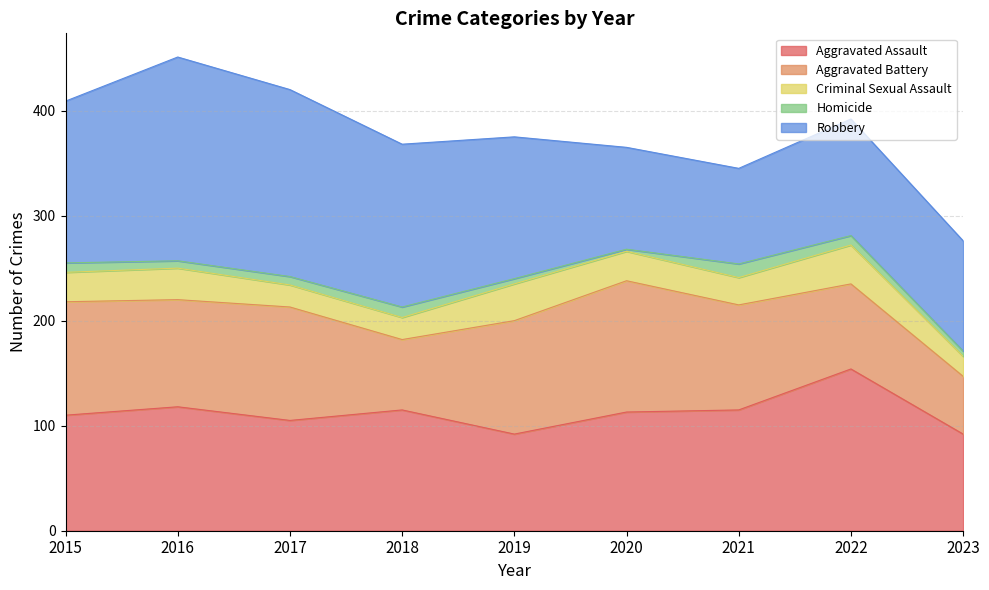

What is the difference between the Aggravated Assault values at 2021 and 2017?

10